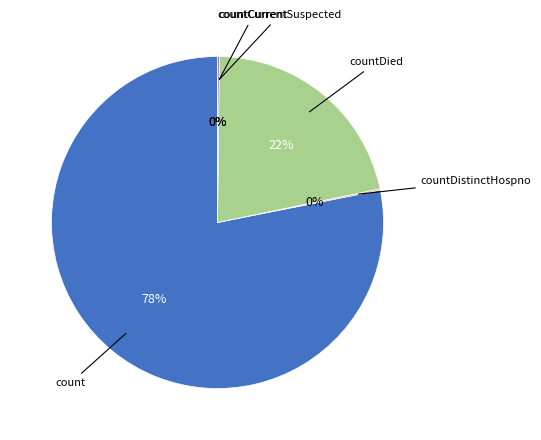

To the nearest percent, what is the difference between the largest and smallest slice percentages?

78%